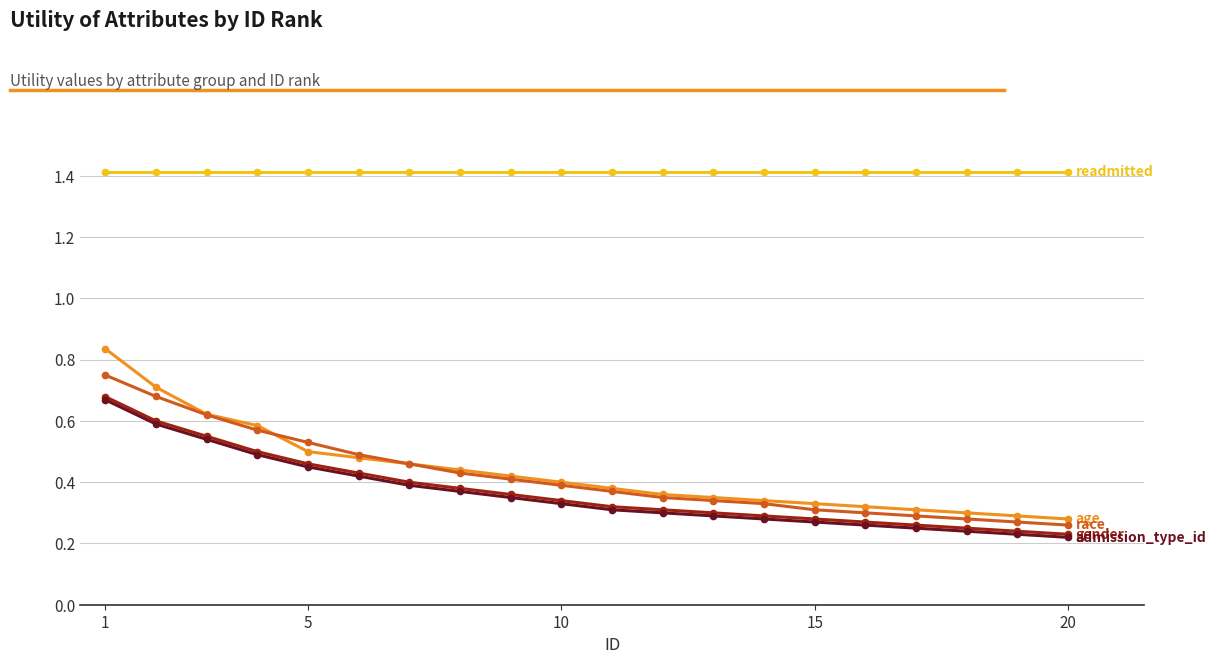

What is the greatest value displayed?

1.4